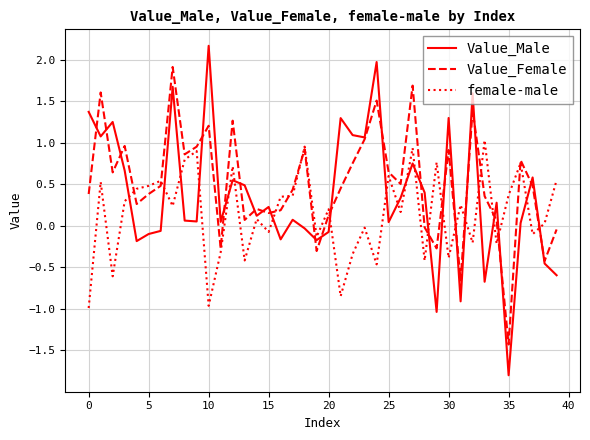

What is the lowest value of the Value_Male series?

-1.8